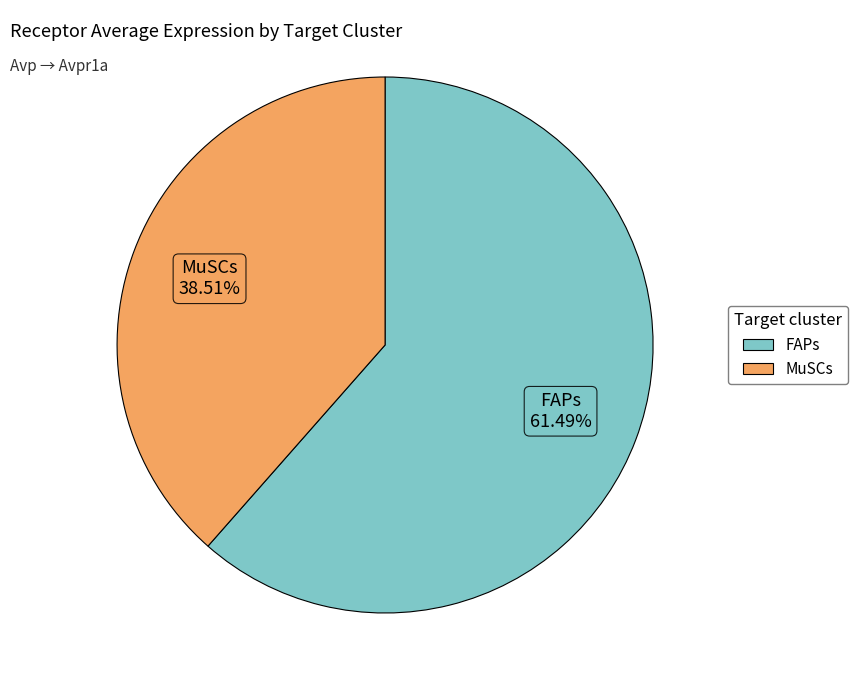

Rank the categories by value from highest to lowest.

FAPs, MuSCs